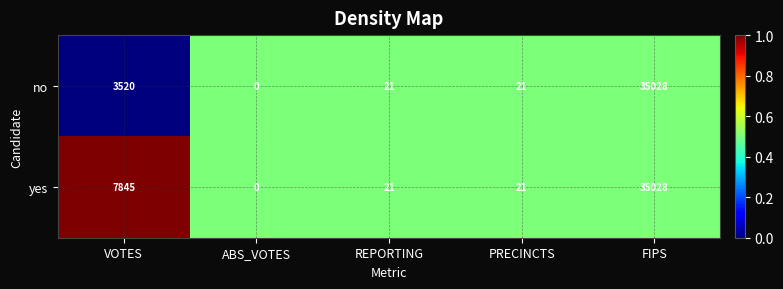

What is the difference between the maximum and minimum values in the yes series?

35028